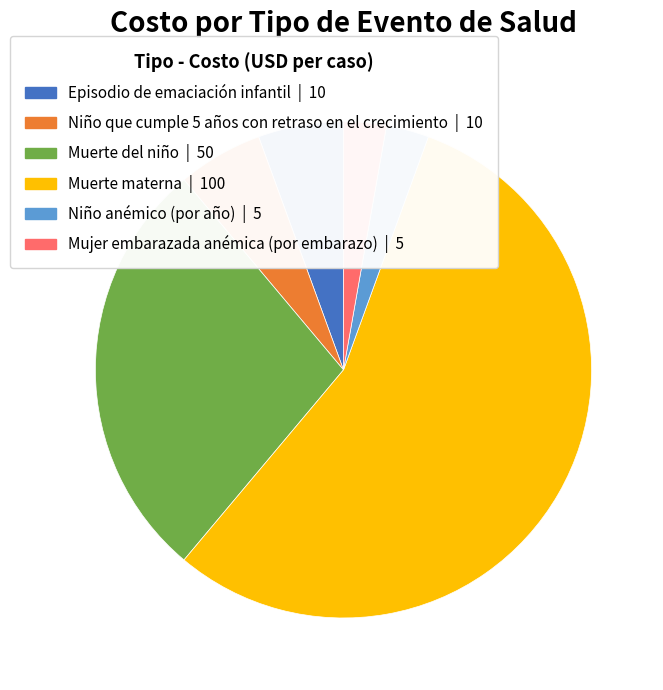

What is the ratio of the value at Niño que cumple 5 años con retraso en el crecimiento to the value at Episodio de emaciación infantil?

1.0